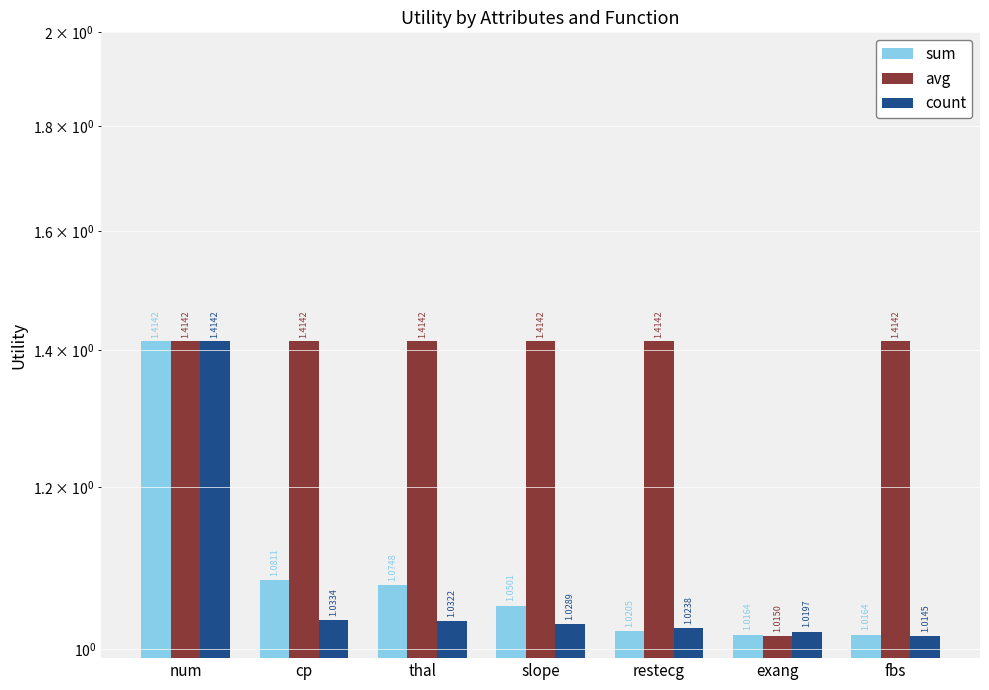

Where is count nearest to the value 1?

fbs